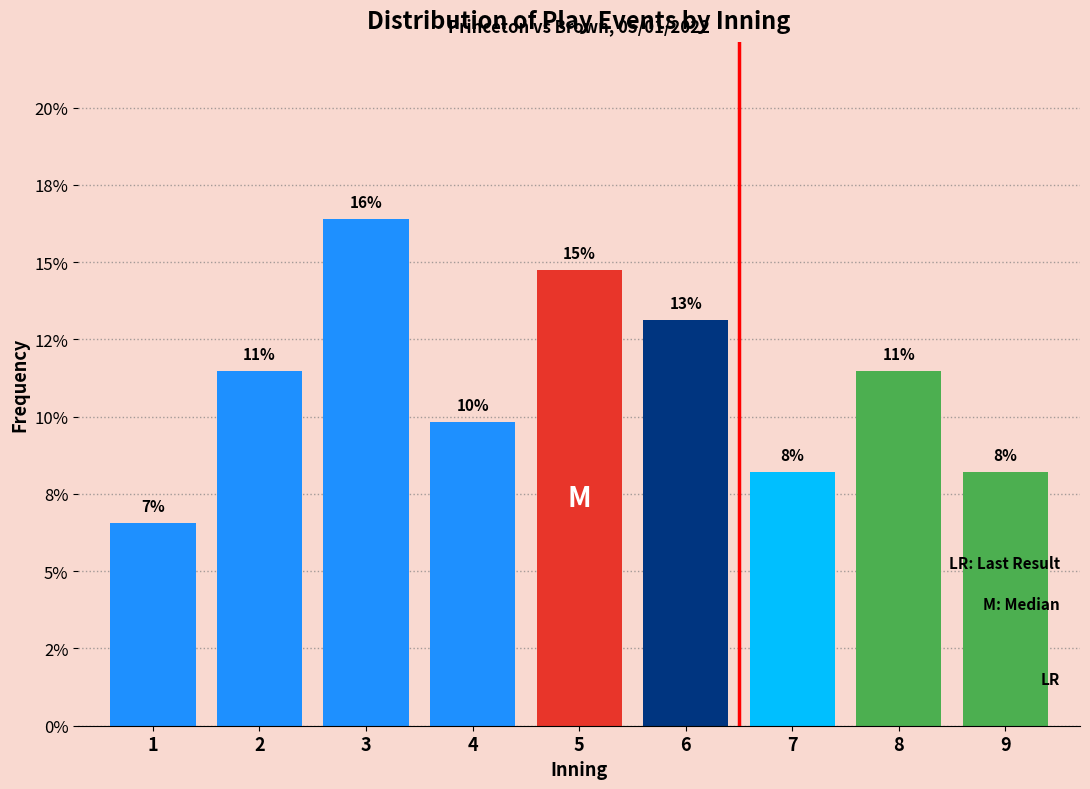

Does the chart contain any negative values?

No